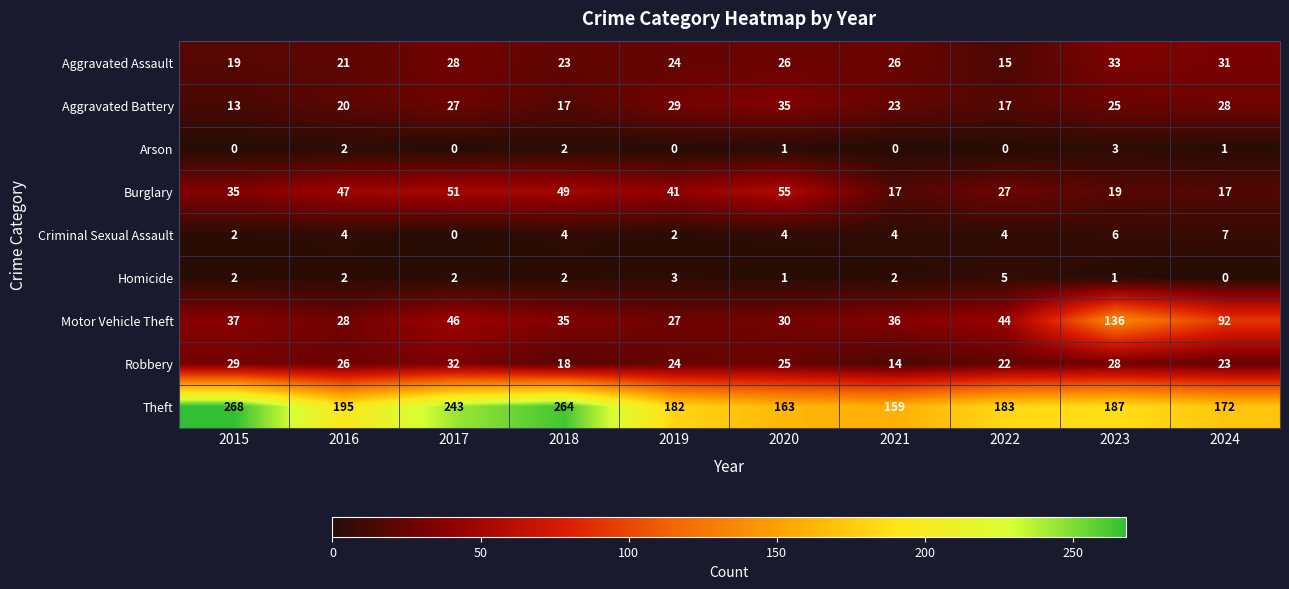

The Aggravated Battery series shows 22 at 2022. True or false?

False